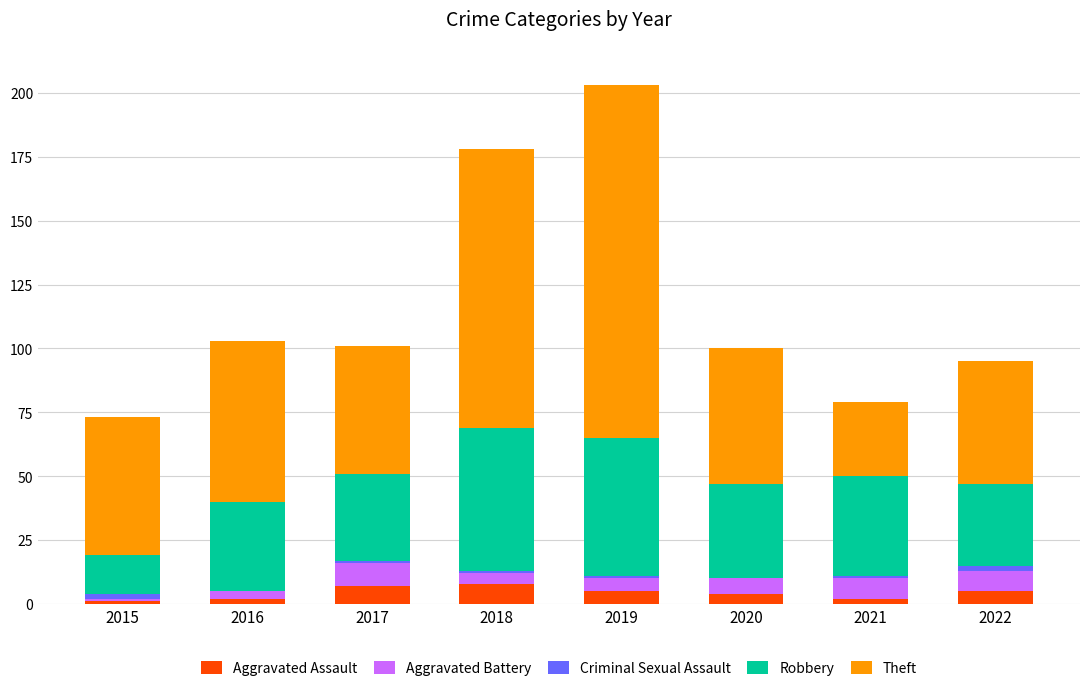

At which category is the sum across all series the highest?

2019